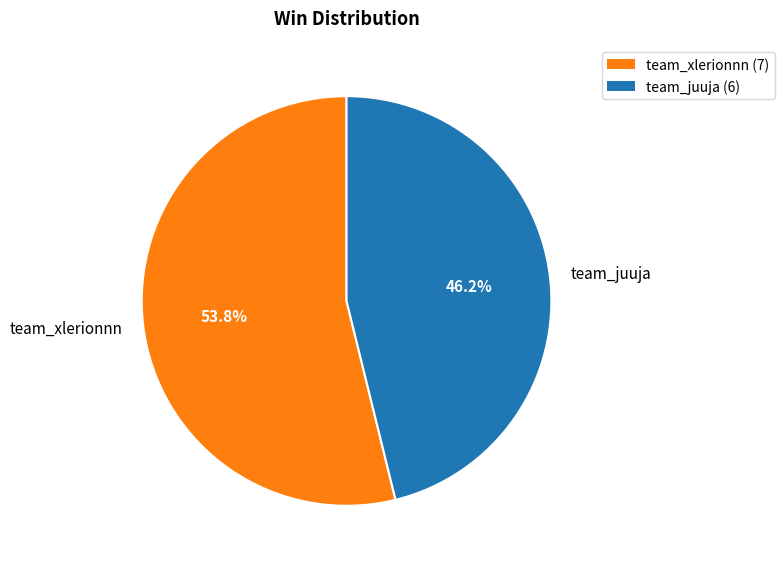

Count the number of slices in the pie.

2